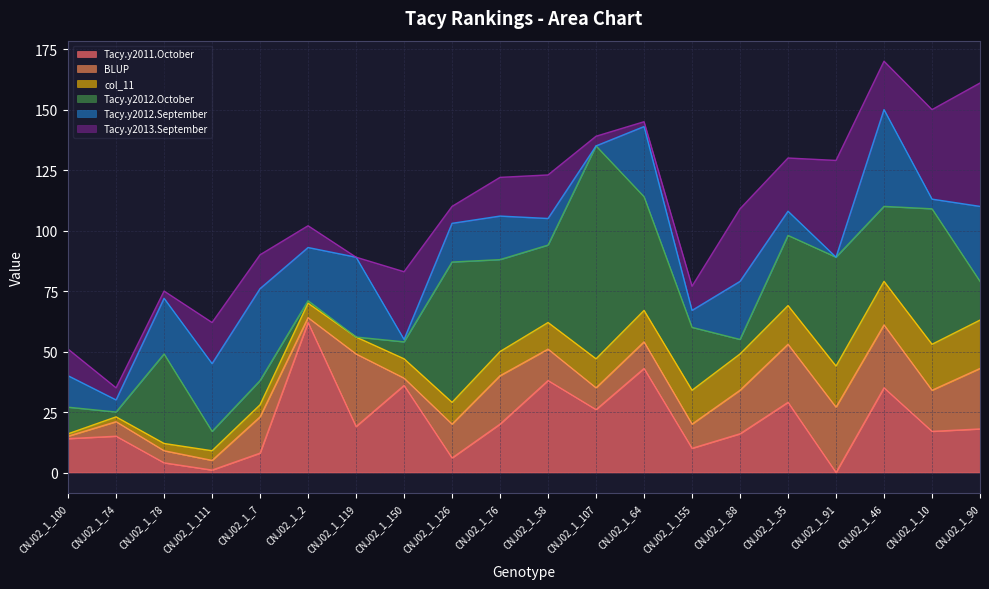

True or false: Tacy.y2012.October and Tacy.y2011.October intersect in this chart.

True